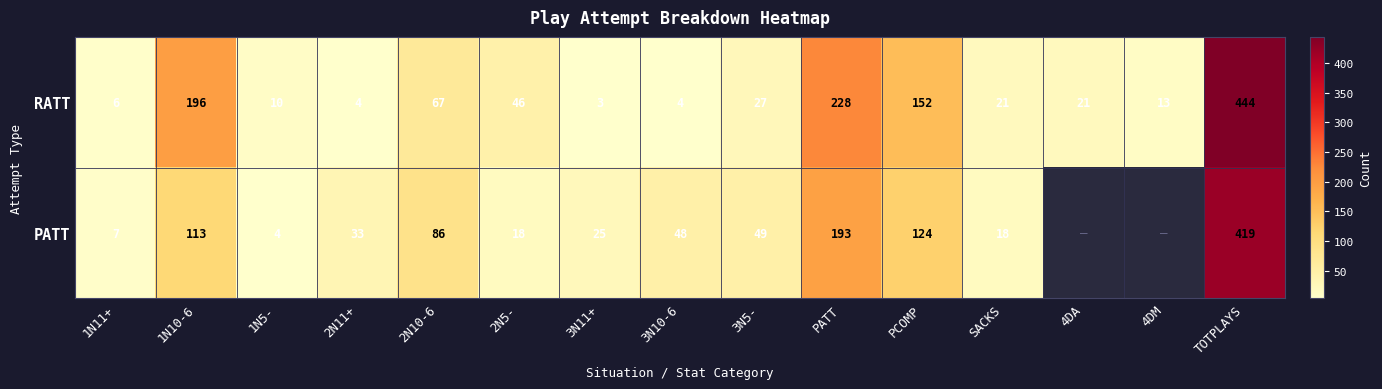

What is the sum of all RATT values?

1242